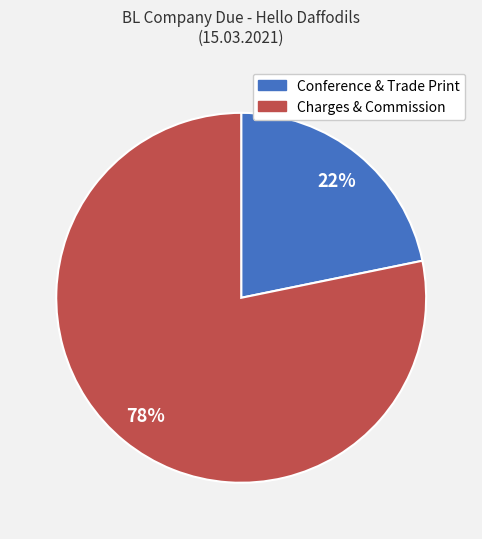

Between Conference & Trade Print and Charges & Commission, which is larger?

Charges & Commission